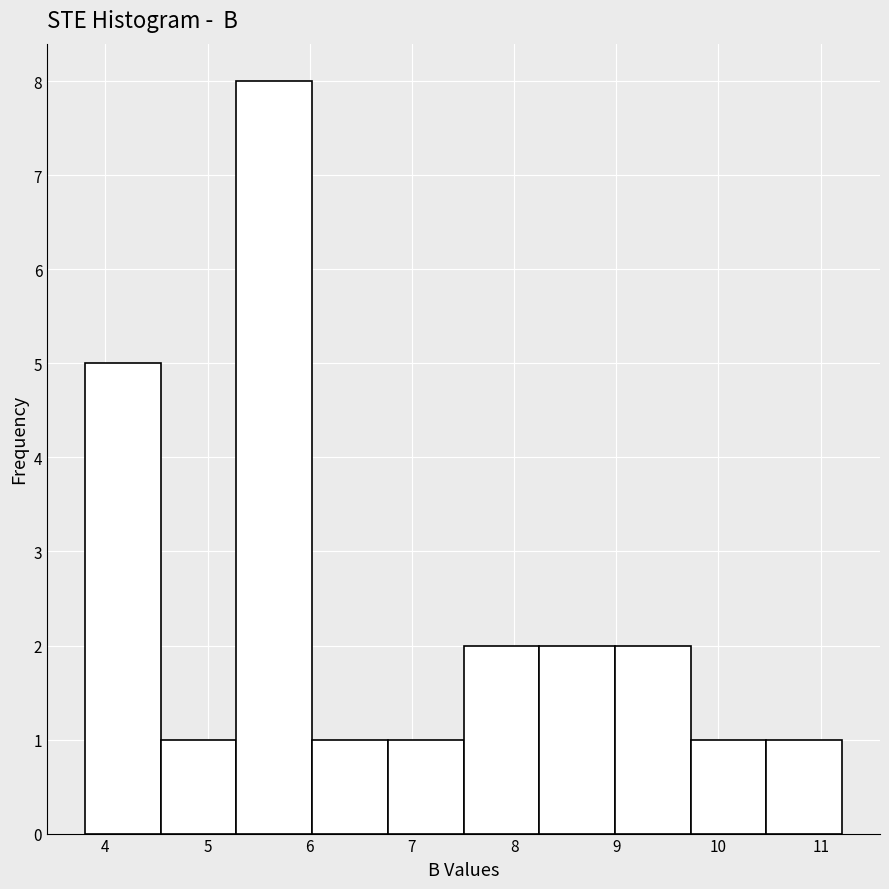

Reading left to right, list every bar in this chart as the range it spans on the x-axis followed by its height. Neither the bar edges nor the heights are printed on the chart, so give them approximately, as read against the axes.

3.8 to 4.5: 5
4.5 to 5.3: 1
5.3 to 6.0: 8
6.0 to 6.8: 1
6.8 to 7.5: 1
7.5 to 8.2: 2
8.2 to 9.0: 2
9.0 to 9.7: 2
9.7 to 10.5: 1
10.5 to 11.2: 1